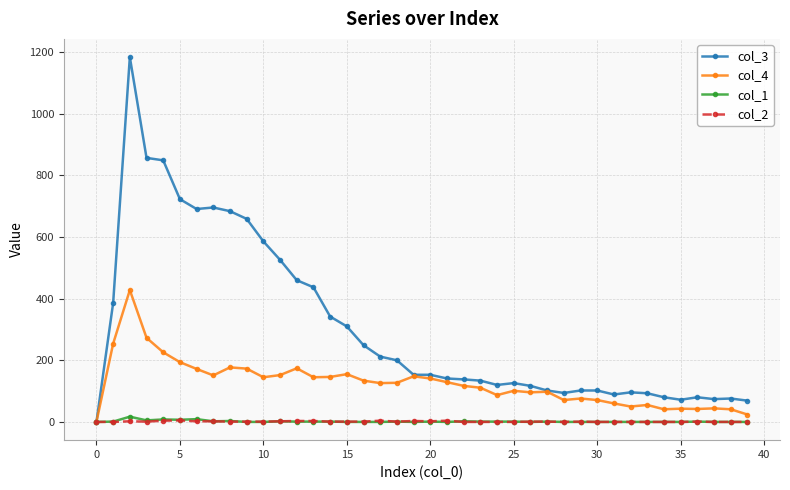

Which series has the widest spread of values?

col_3